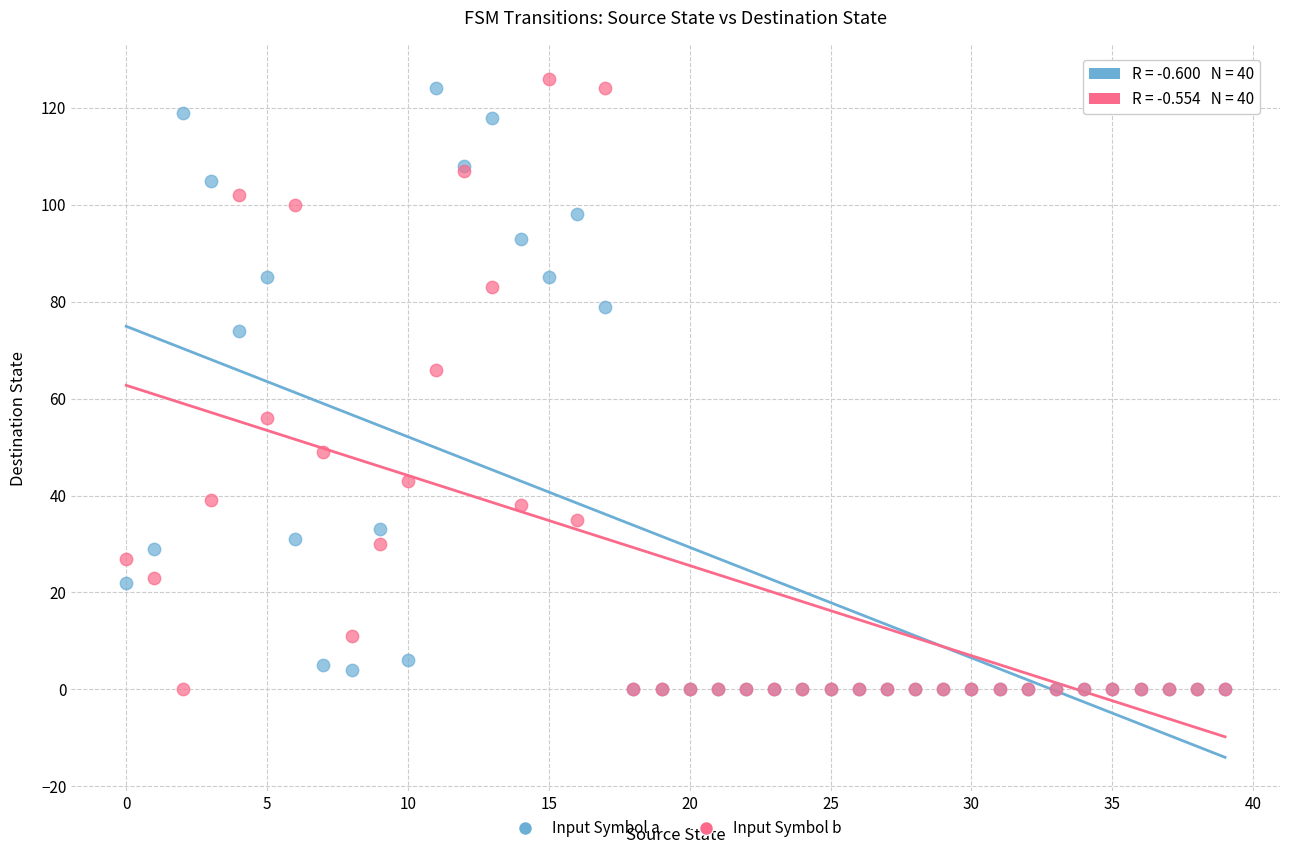

Across all series, what Y value is closest to 63?

66